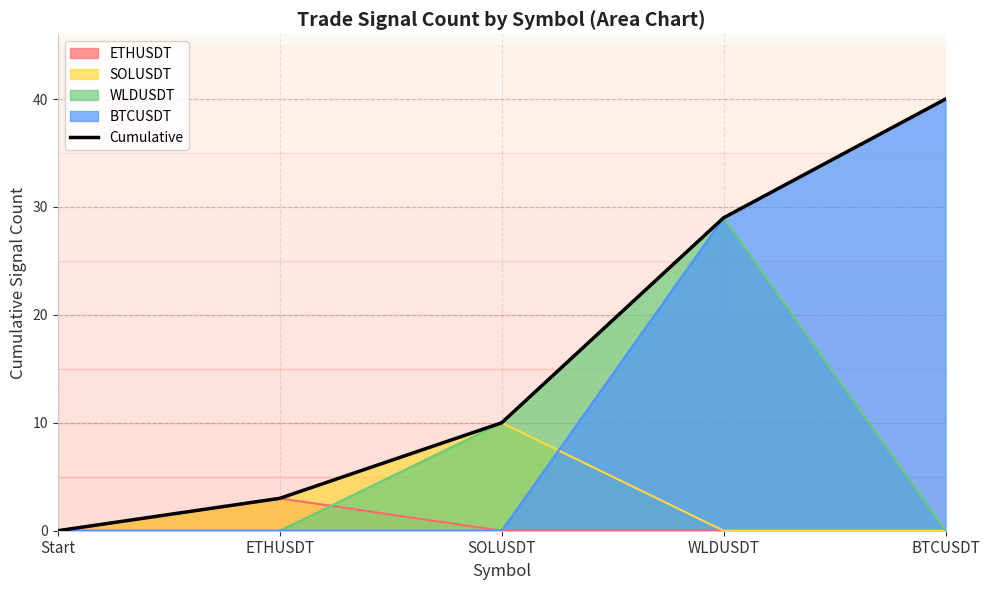

List the labels in order of value, largest first.

BTCUSDT, WLDUSDT, SOLUSDT, ETHUSDT, Start